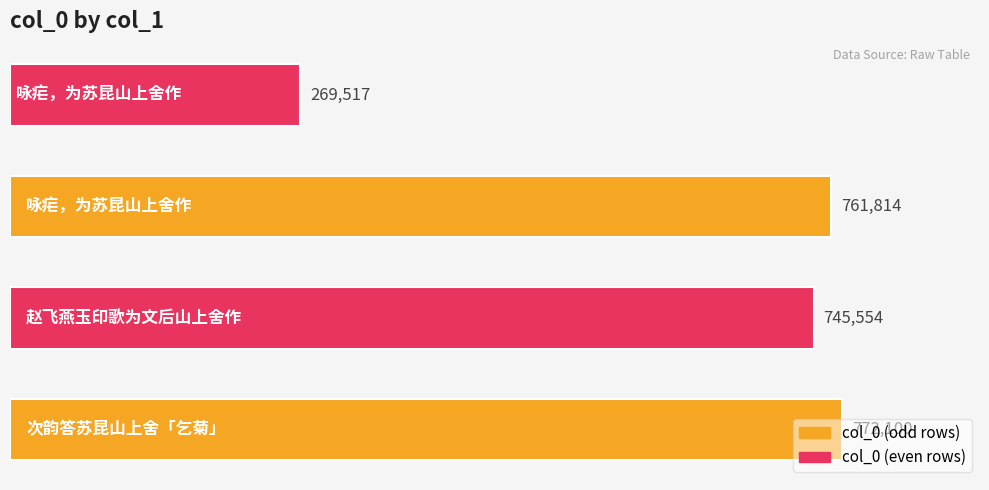

What is the maximum value shown in the chart?

772100